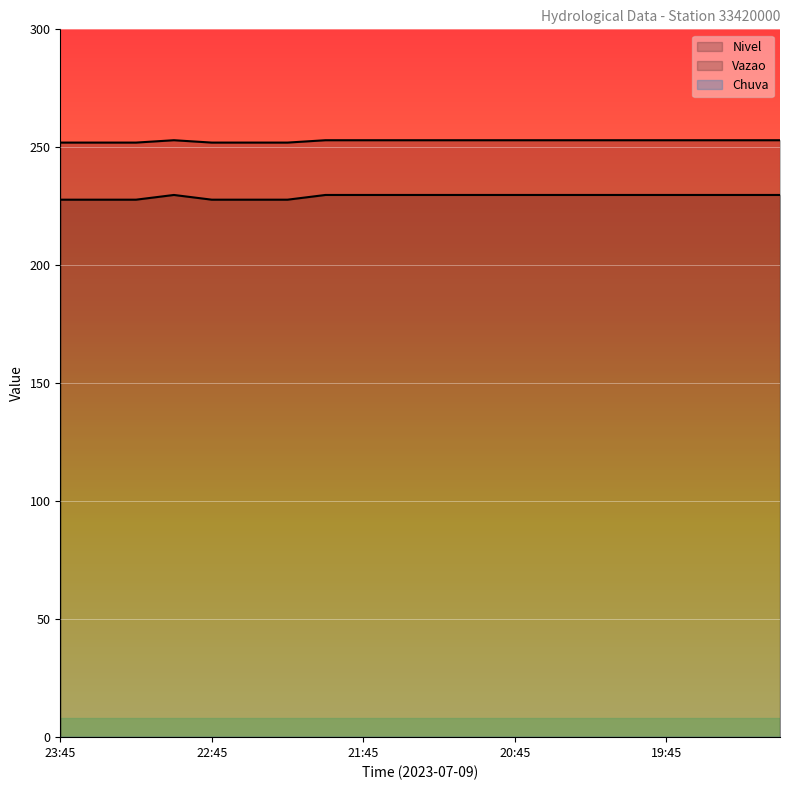

At which category is the sum across all series the highest?

23:00